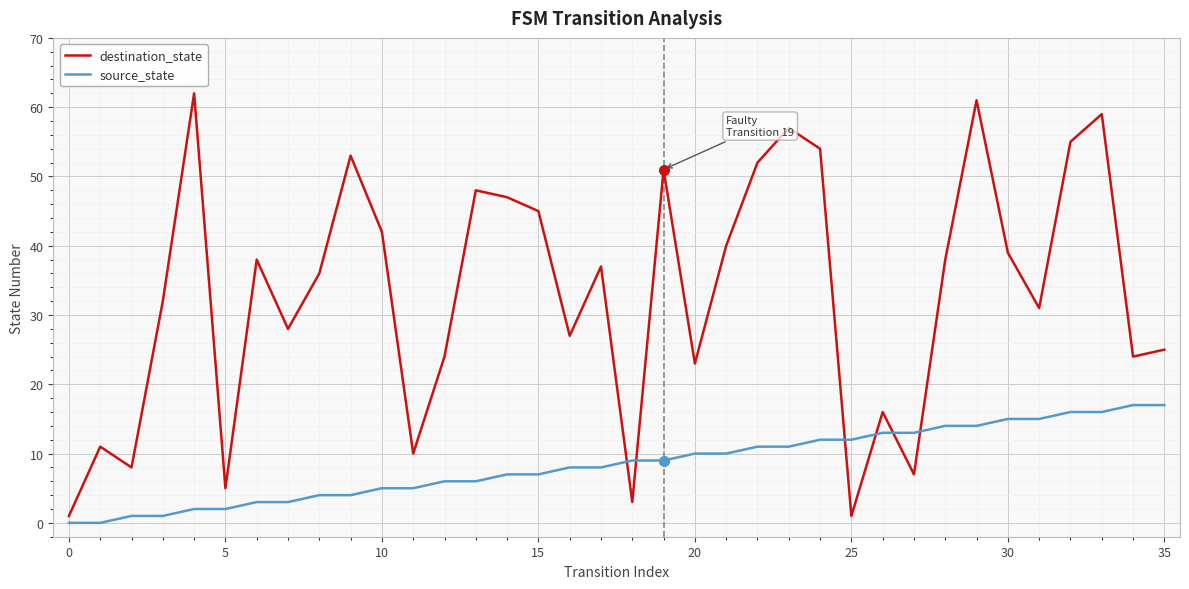

After their last crossing, which series has the higher values: source_state or destination_state?

destination_state